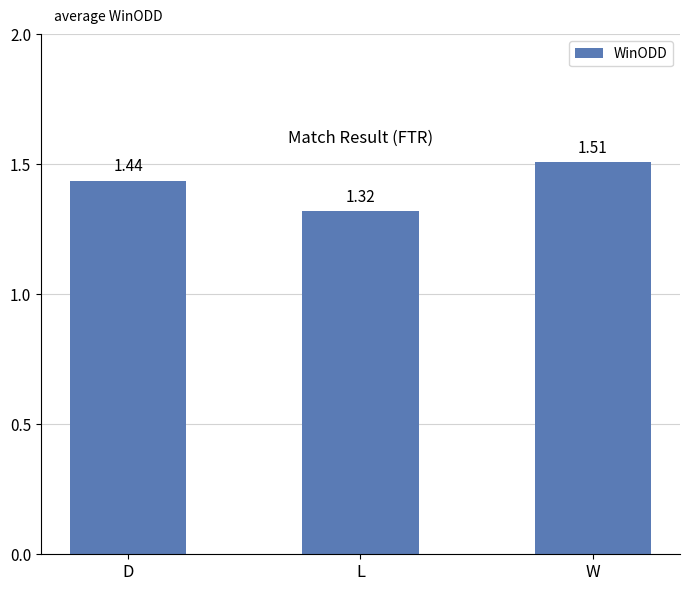

At which category does the chart reach its peak across all series?

W